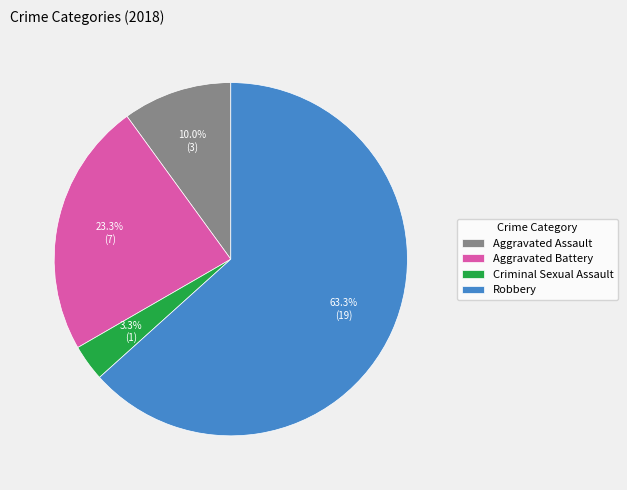

Is Aggravated Assault the majority of the pie?

No